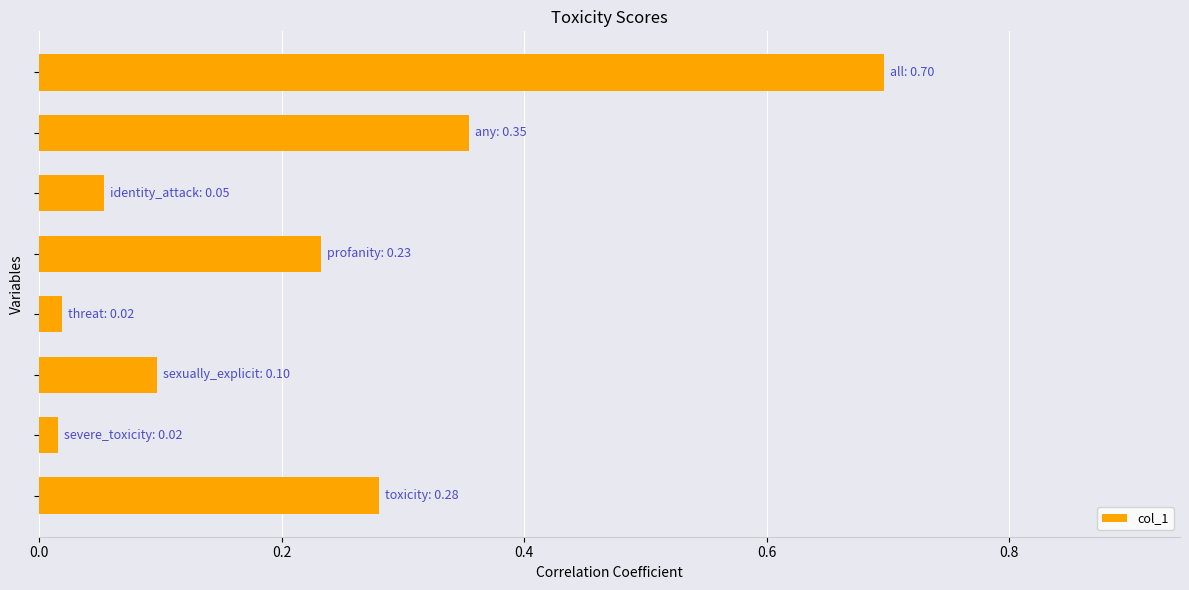

What is the sum of all values?

1.7